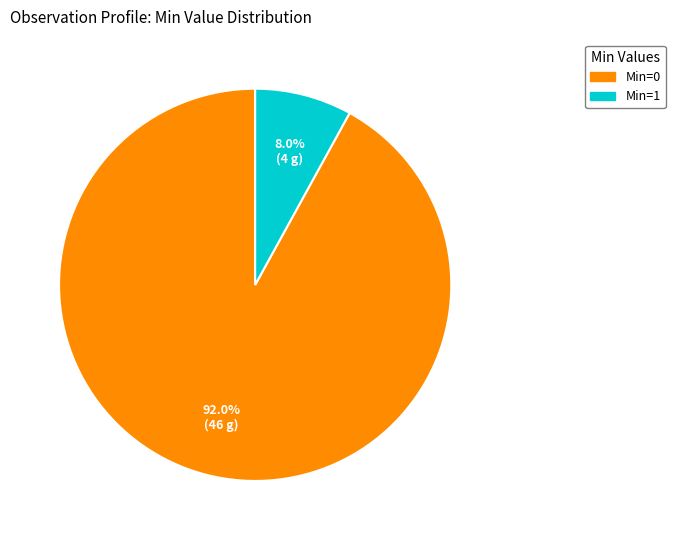

To the nearest percent, what is the difference between the largest and smallest slice percentages?

84%